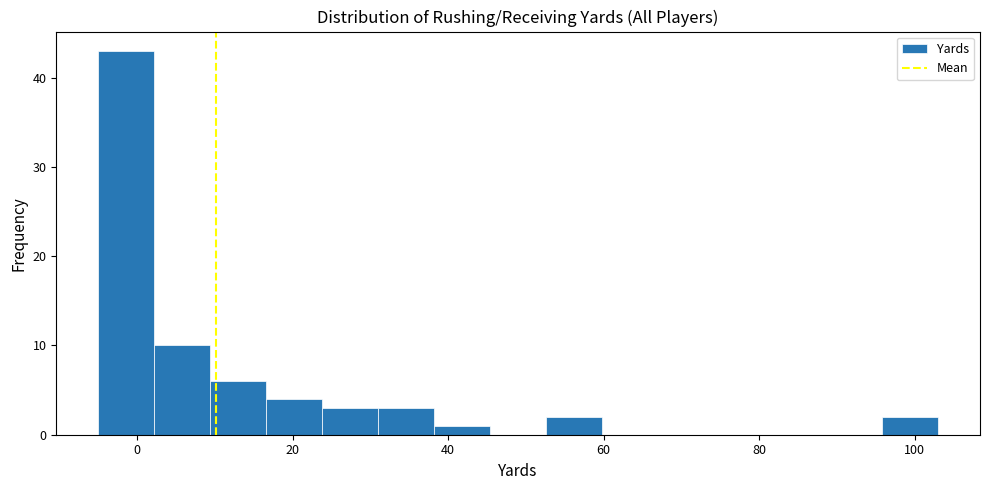

Around what value on the x-axis is the tallest bar? Give the approximate position of its centre, as read against the axis.

-2